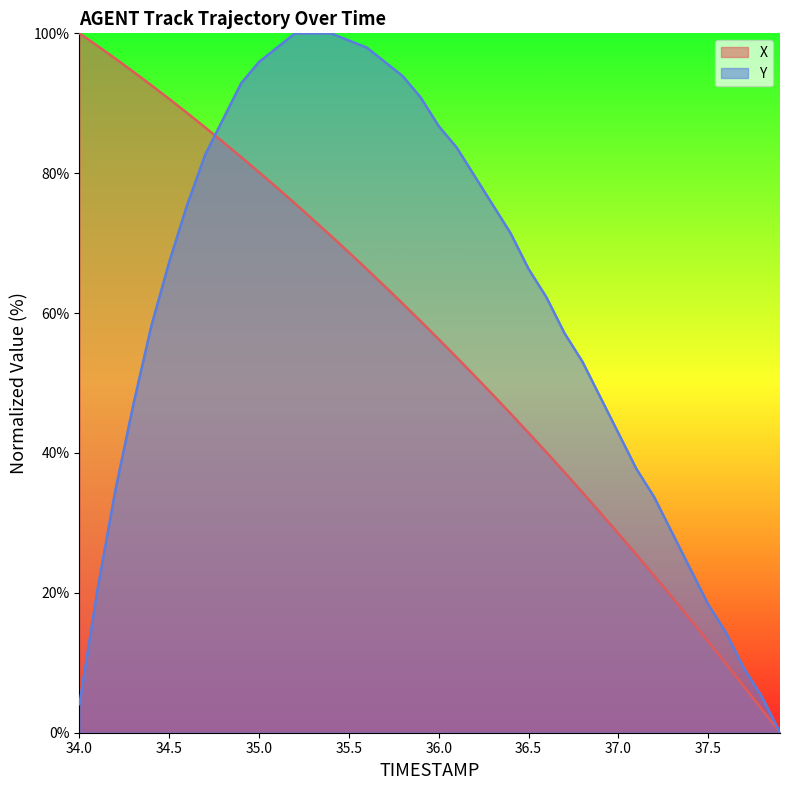

Does the chart have visible grid lines?

No